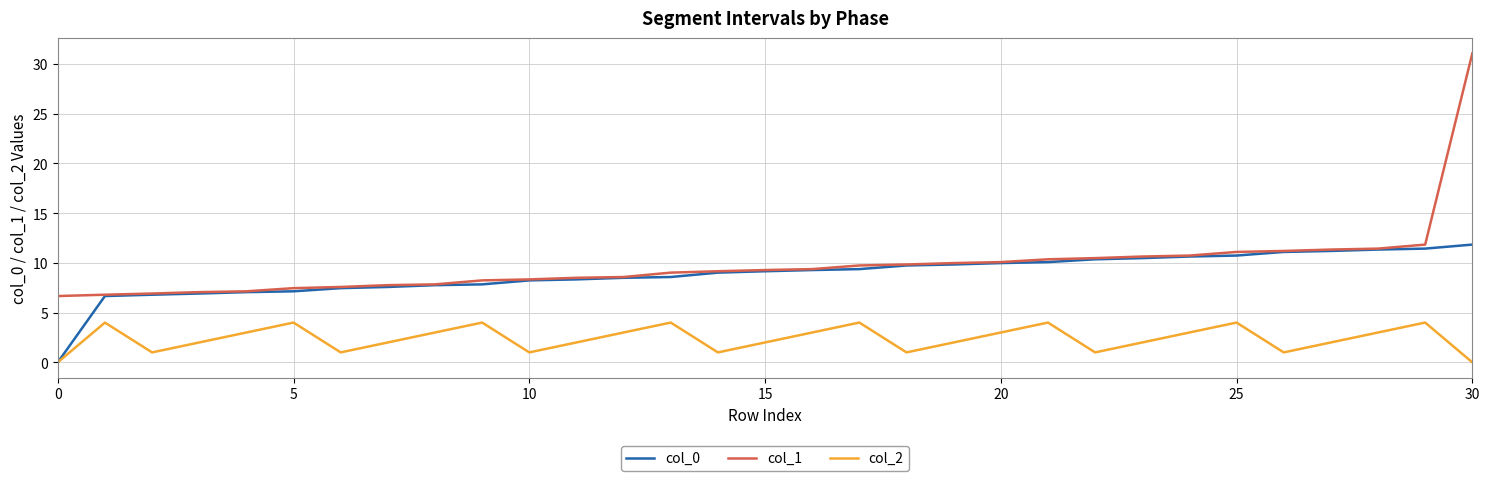

What is the highest value of the col_0 series?

11.8